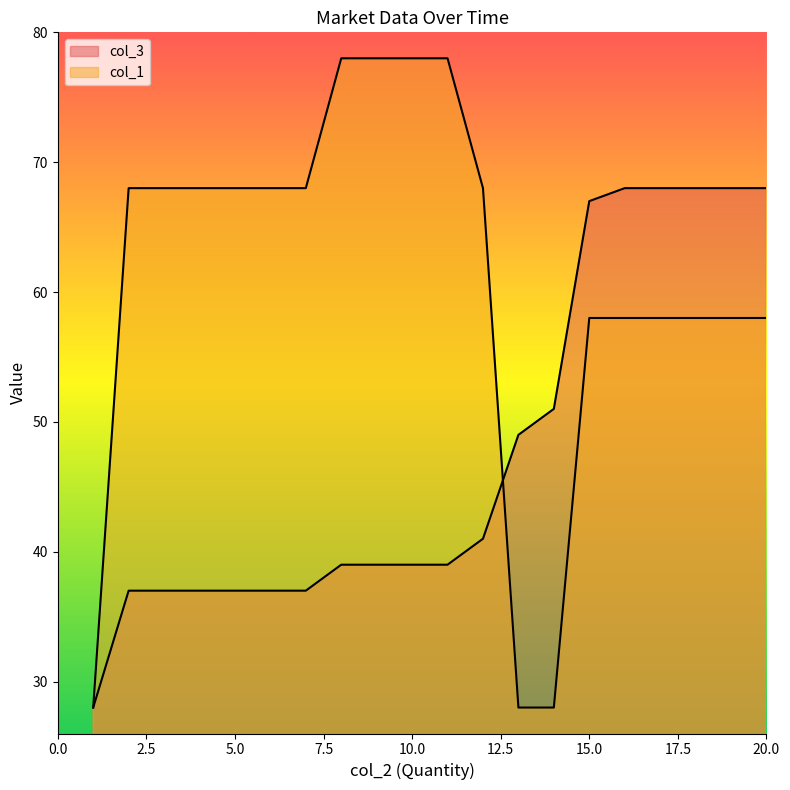

How many times do col_3 and col_1 cross each other?

1